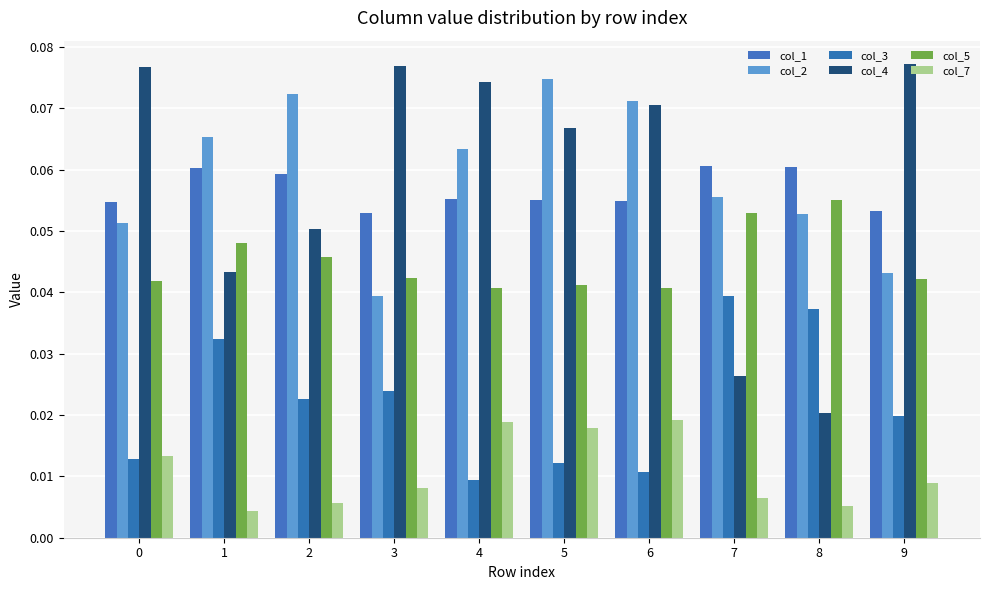

Count the number of data series in this chart.

6